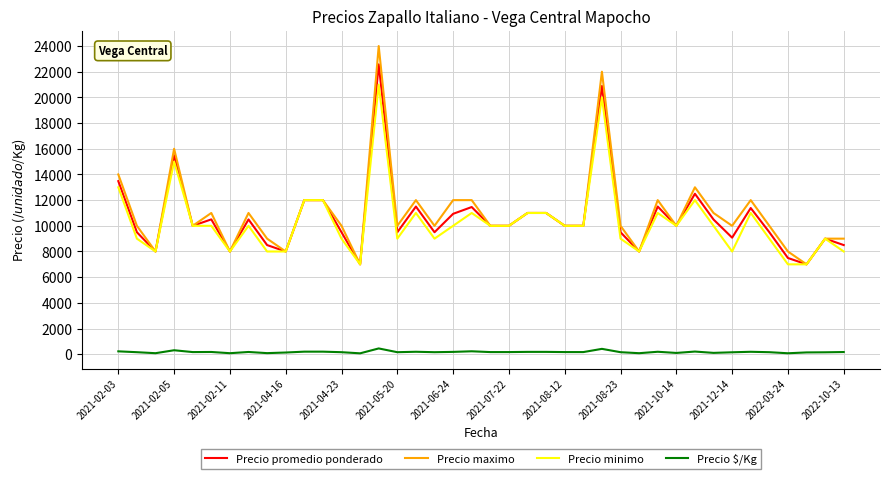

Which series has the largest range (max minus min)?

Precio maximo